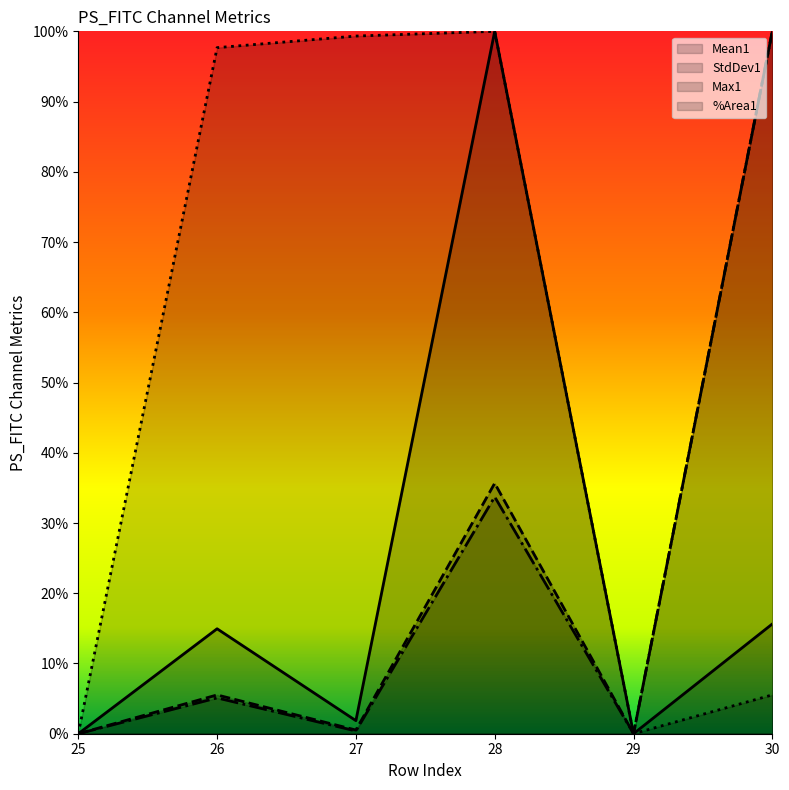

Does the chart display data point markers on the line(s)?

No